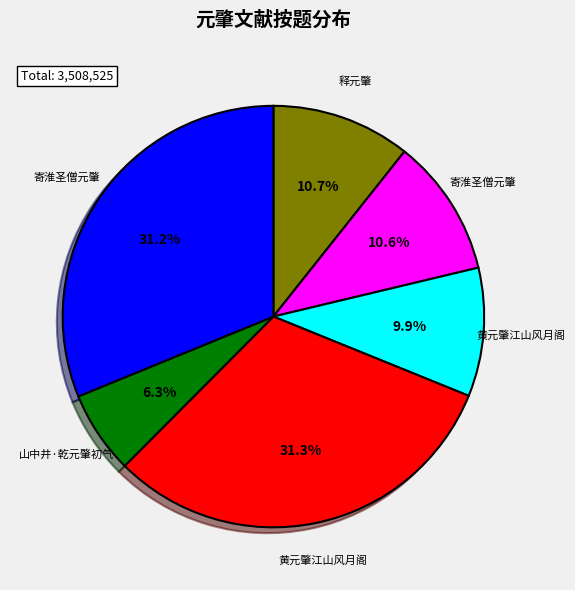

Does any single category account for the majority?

No